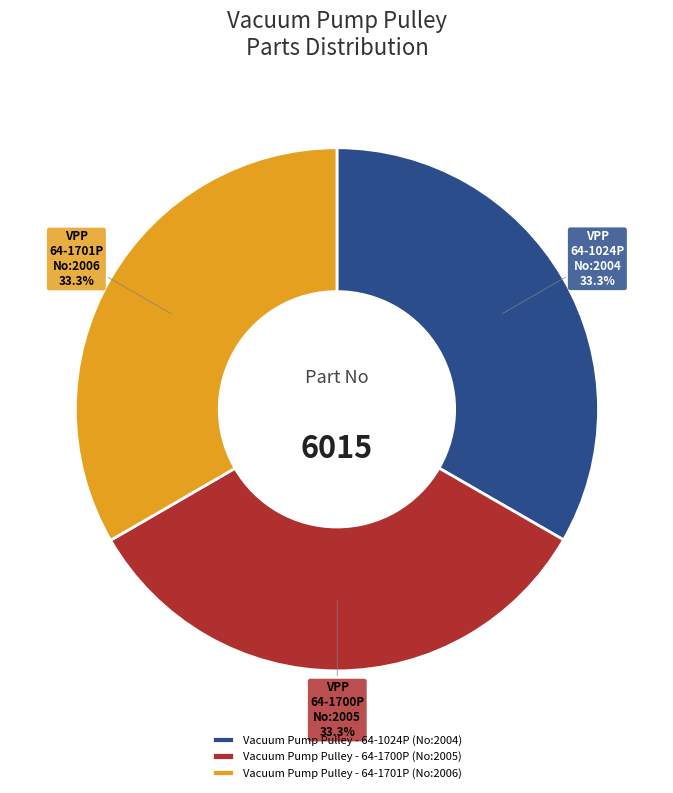

True or false: Vacuum Pump Pulley - 64-1024P accounts for 33% of the total.

True